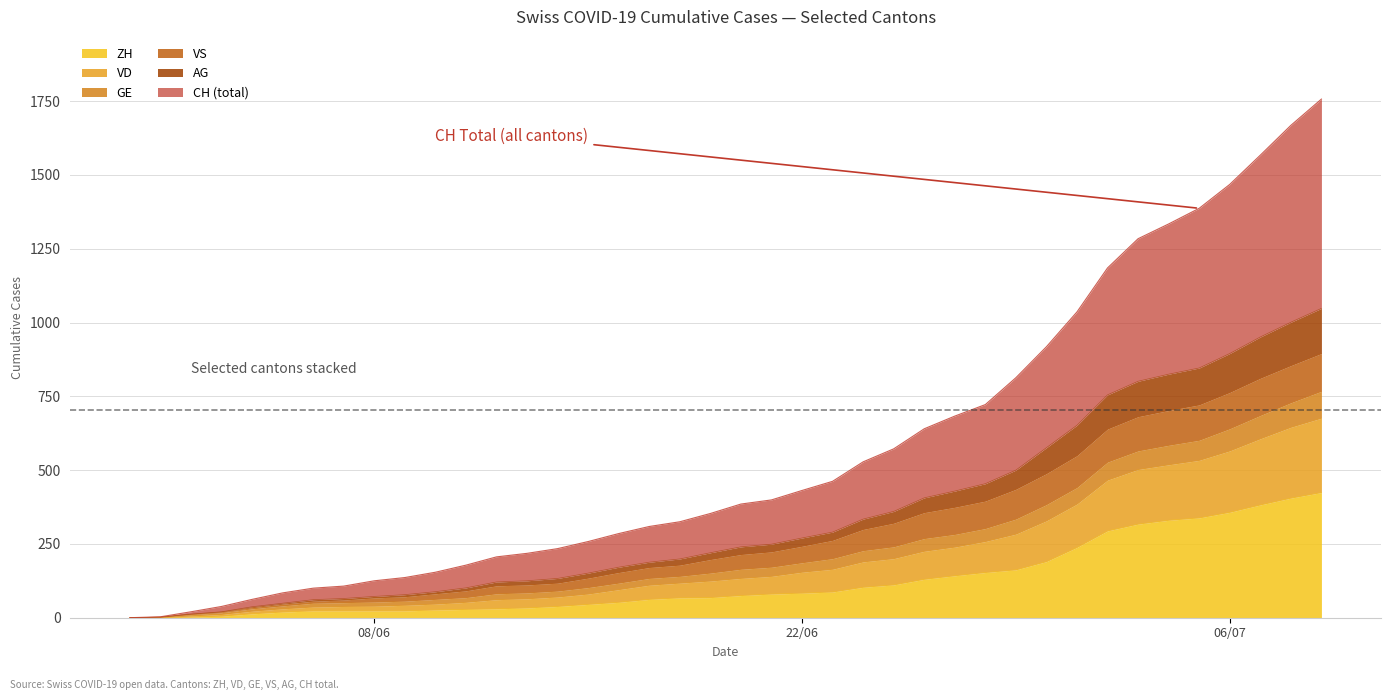

What is the maximum value for ZH?

424